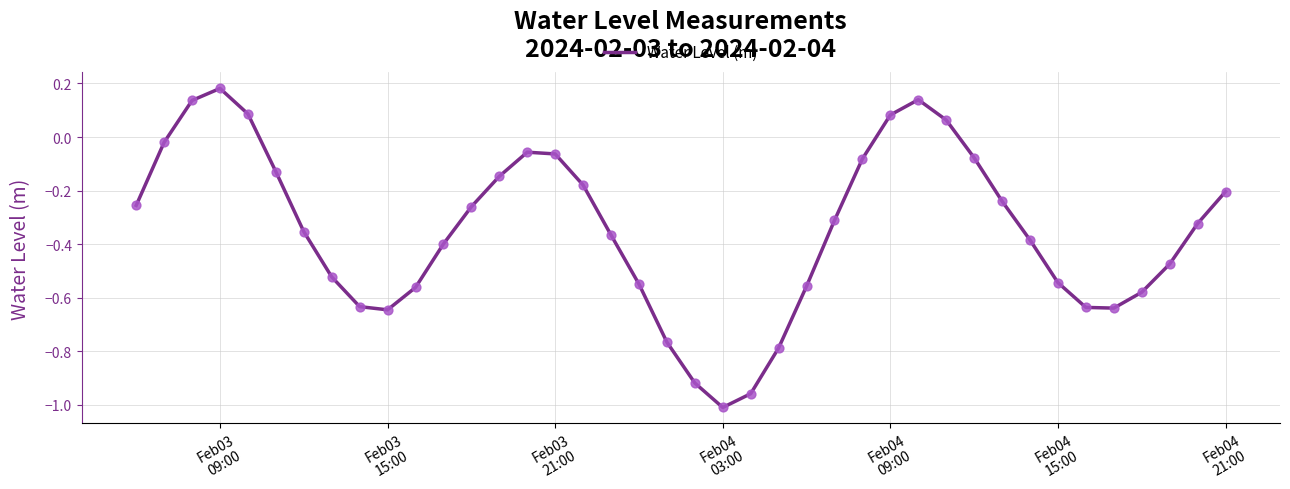

How many lines are shown in the chart?

1